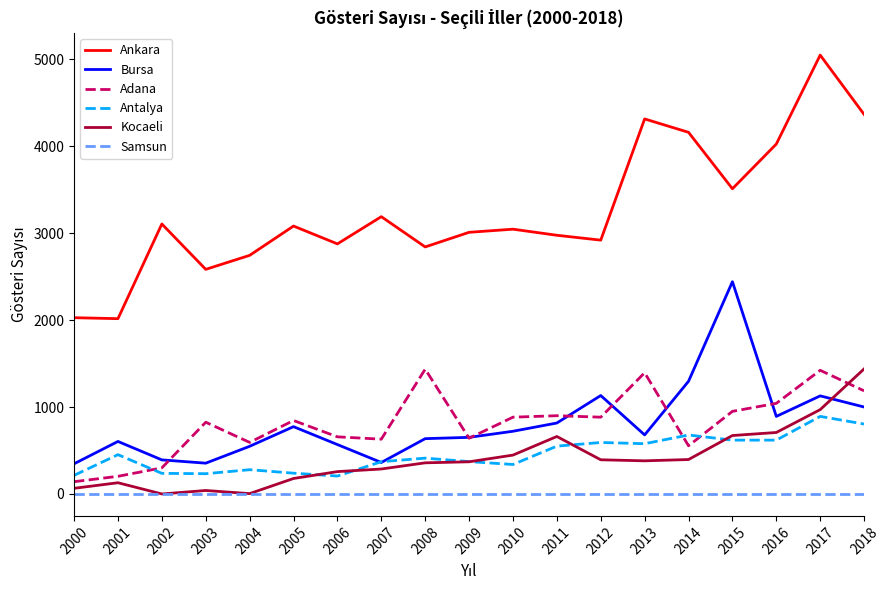

Which category has the highest value across all series?

2017